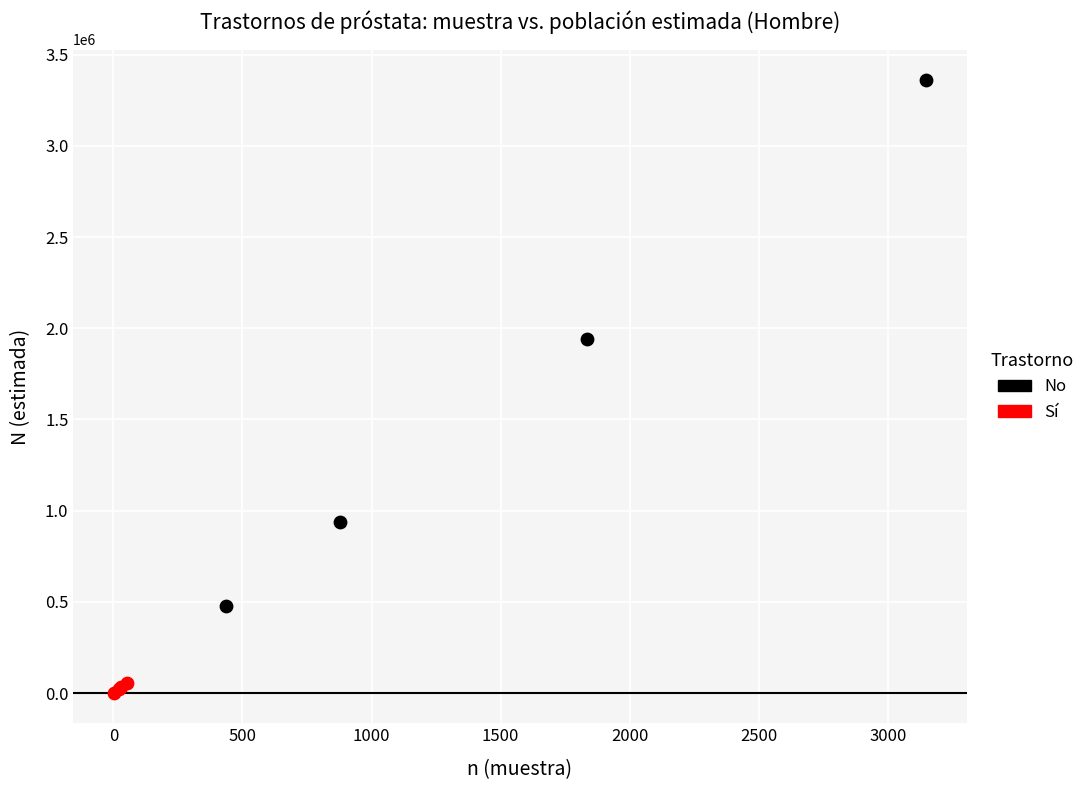

Which series reaches the minimum Y coordinate?

Sí